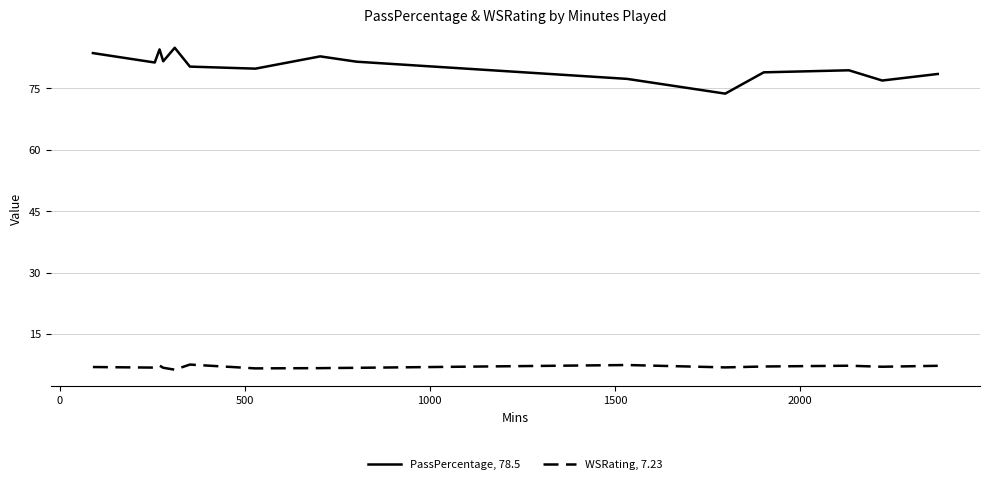

List the series in order of their overall mean, highest first.

PassPercentage, 78.5, WSRating, 7.23